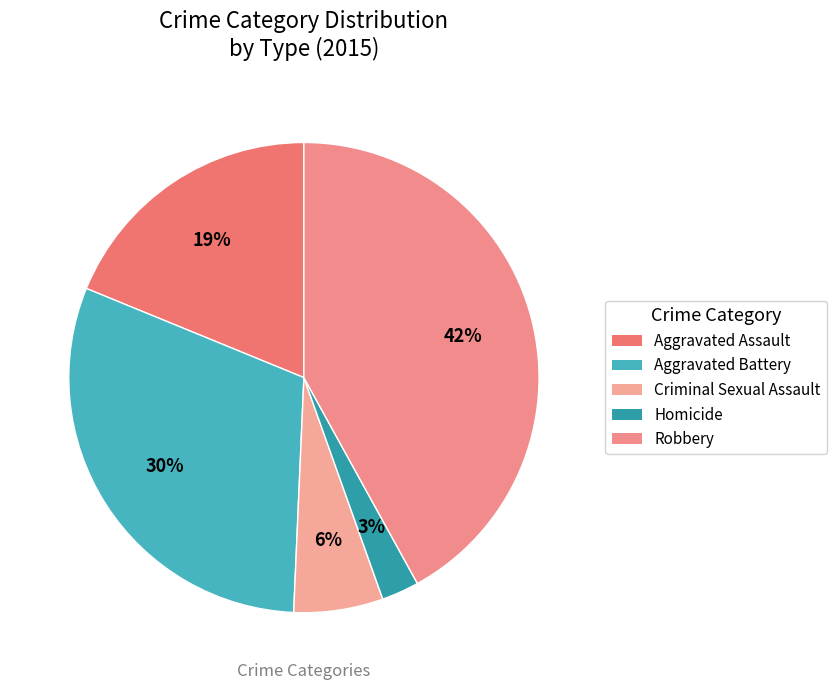

True or false: Aggravated Battery accounts for 45% of the total.

False